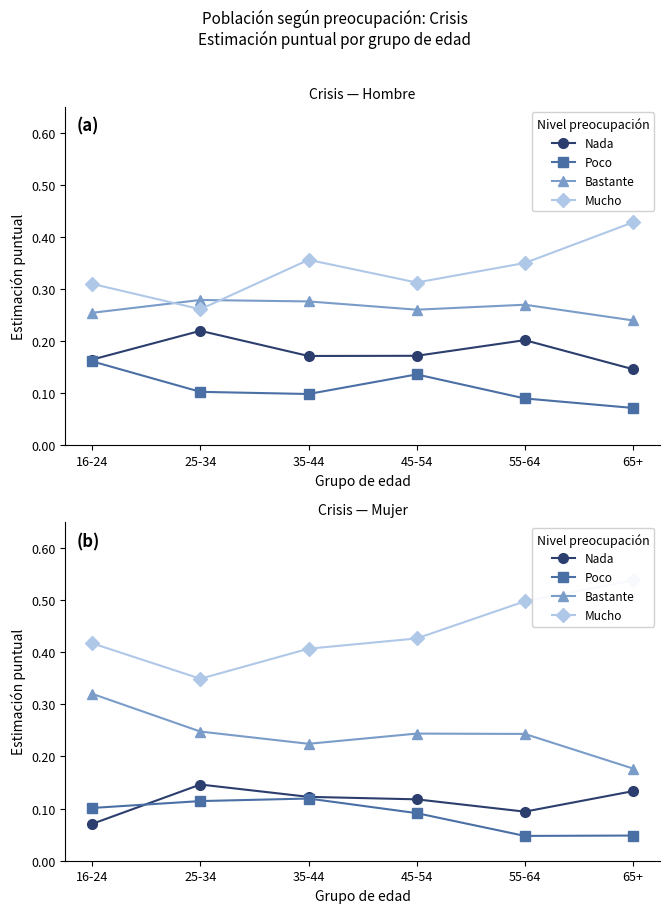

At 45-54, list the series in order from largest to smallest.

Mucho, Bastante, Nada, Poco